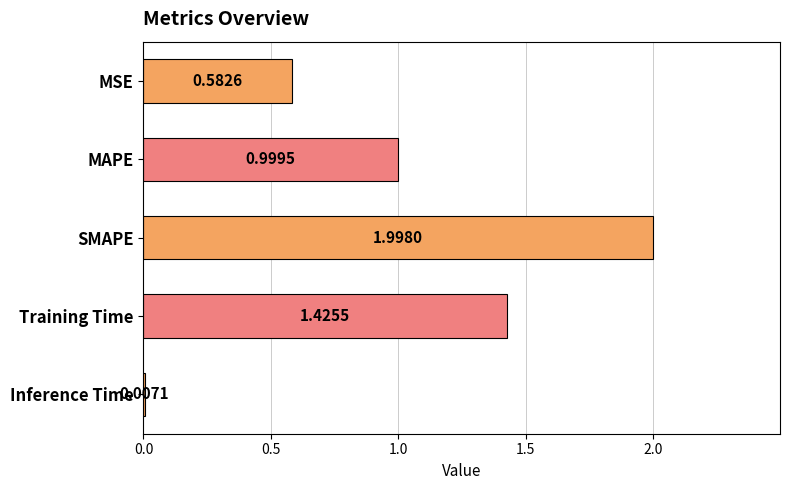

Does the chart contain stacked bars?

No